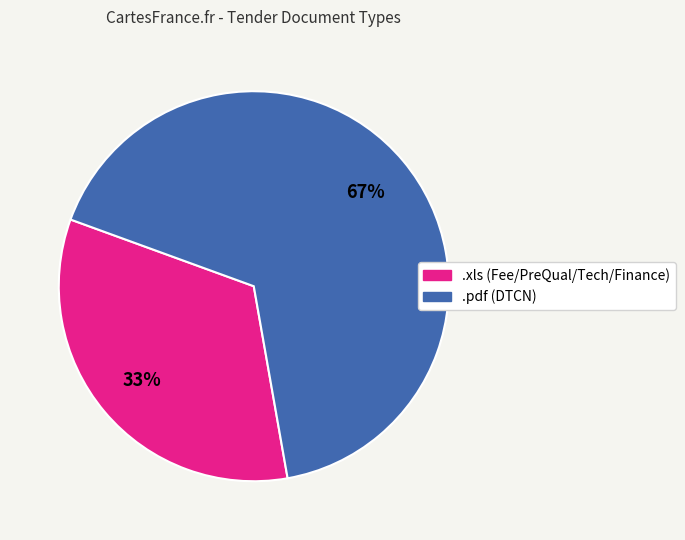

Does any single category account for the majority?

Yes